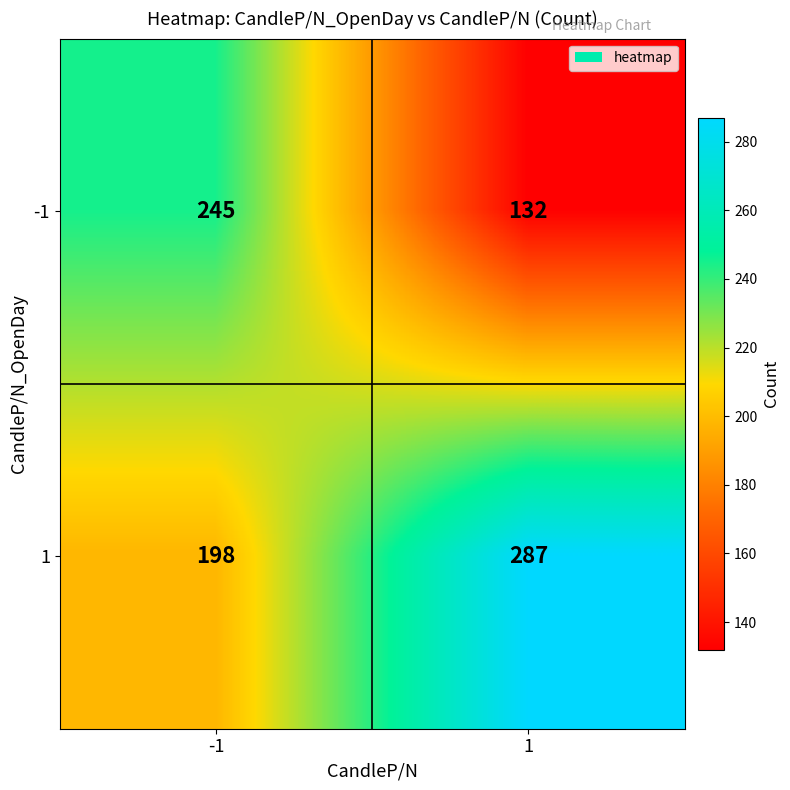

Is it true that 1 equals 110 at -1?

False